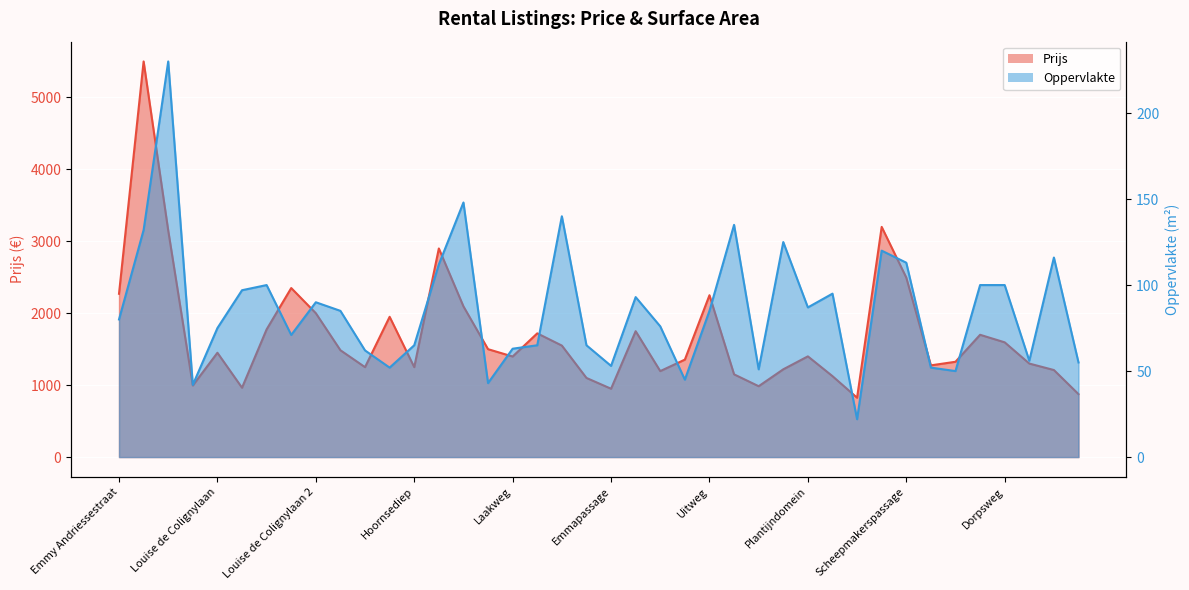

What is the sum of all Prijs values?

67832